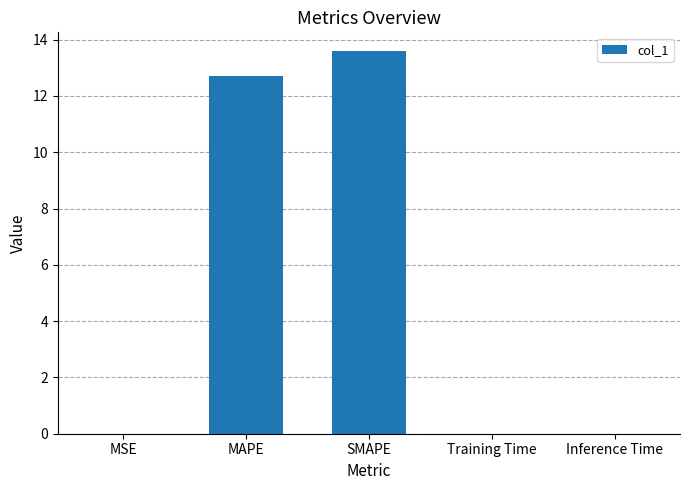

What is the change in value from MAPE to SMAPE?

+0.9